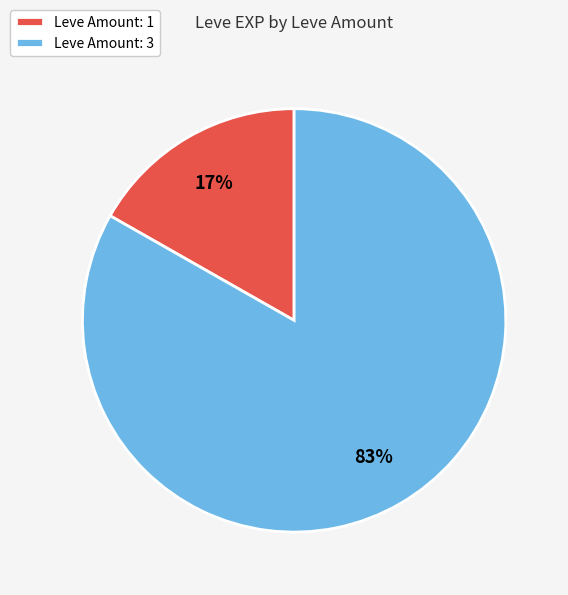

Do Leve Amount: 3 and Leve Amount: 1 together represent more than half of the pie?

Yes